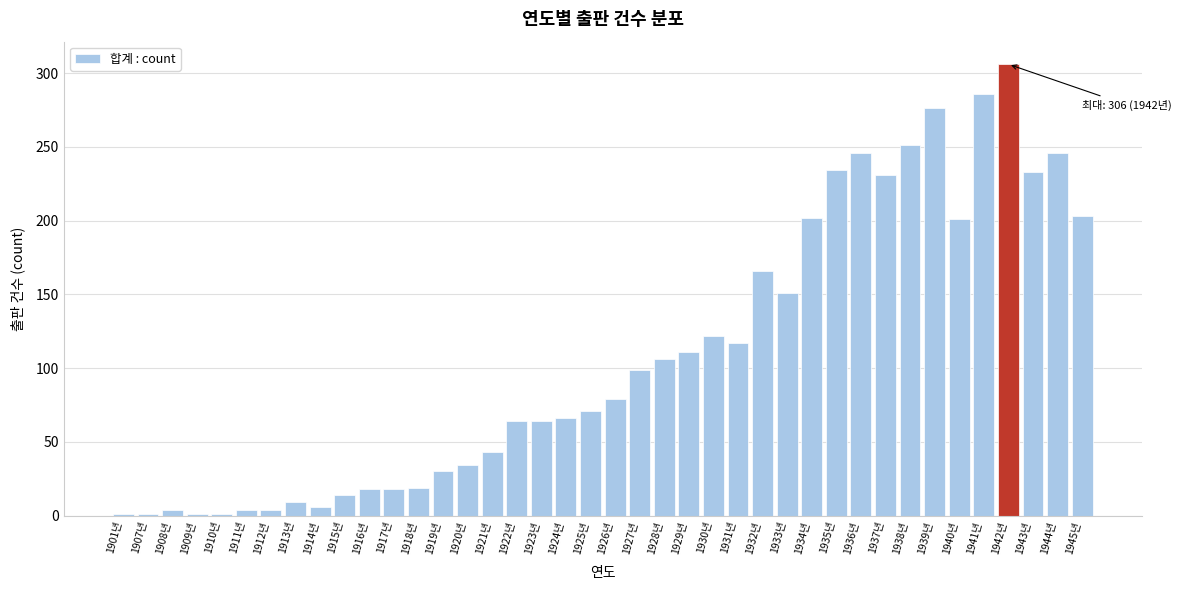

What is the change in value from 1923년 to 1934년?

+138